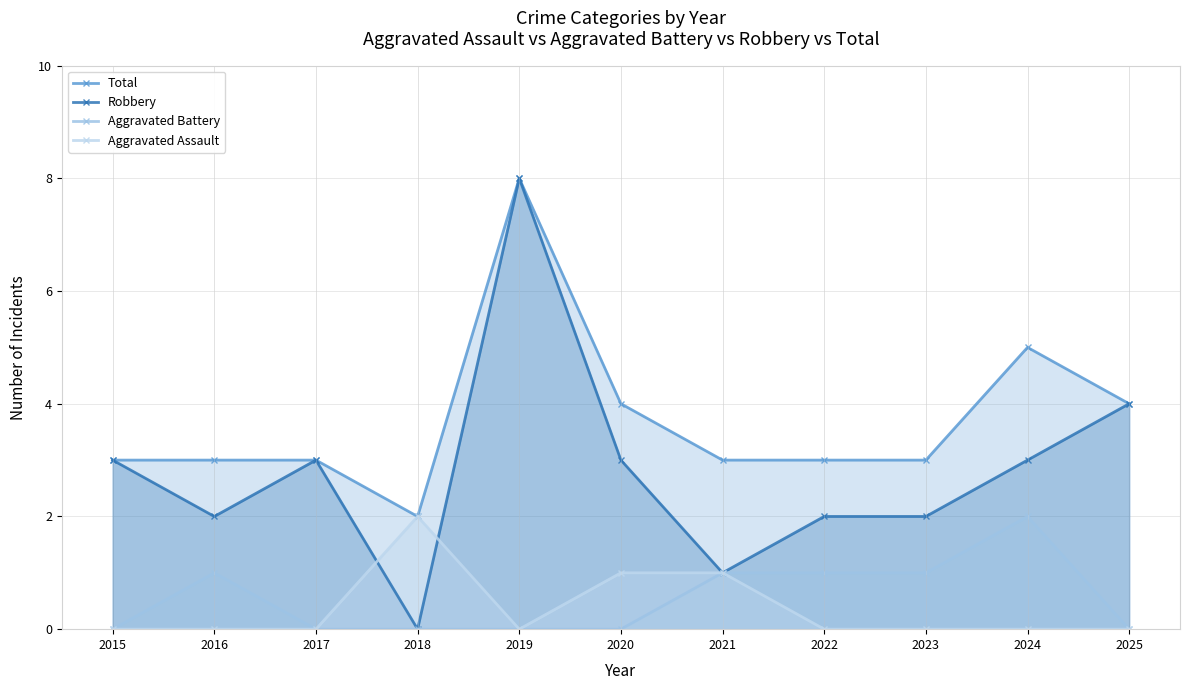

How many data points does each series have?

11